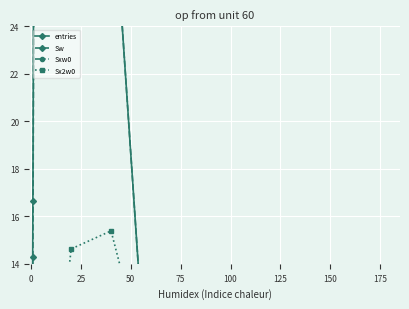

What is the total value across all series at 150?

10.9